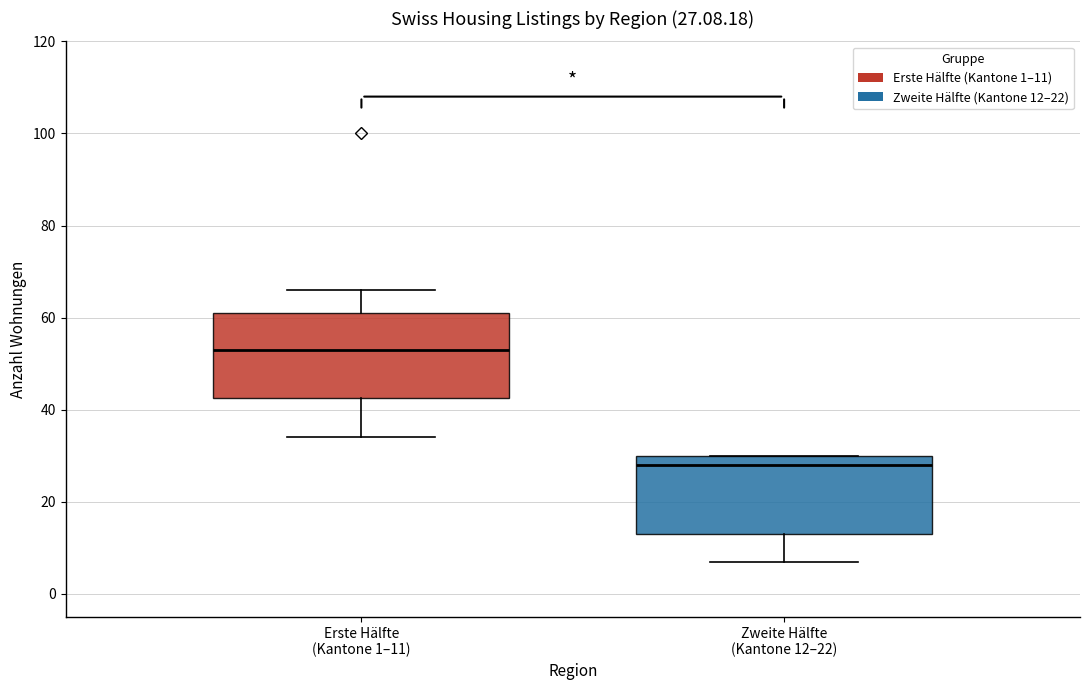

Which box's median line is the highest?

Erste Hälfte (Kantone 1–11)